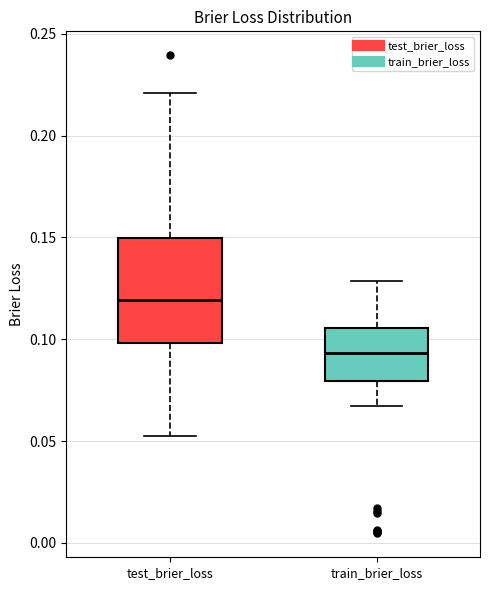

Reading left to right, transcribe this box plot: for each box, give where its median line is, the range the box spans, and where its two whiskers end, as read against the y-axis. The values are not printed on the chart, so give them approximately, as read against the axis.

test_brier_loss: median 0.120, box 0.100 to 0.150, whiskers 0.055 to 0.220
train_brier_loss: median 0.095, box 0.080 to 0.105, whiskers 0.065 to 0.130